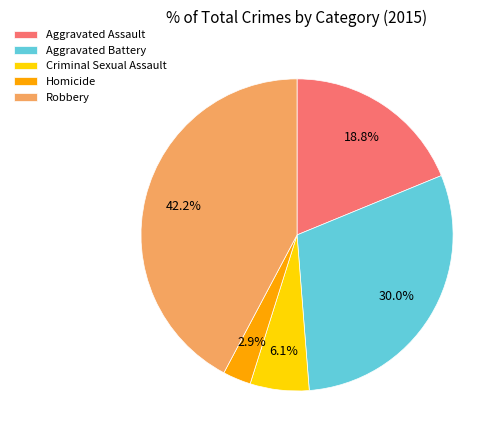

Rank the categories by value from highest to lowest.

Robbery, Aggravated Battery, Aggravated Assault, Criminal Sexual Assault, Homicide